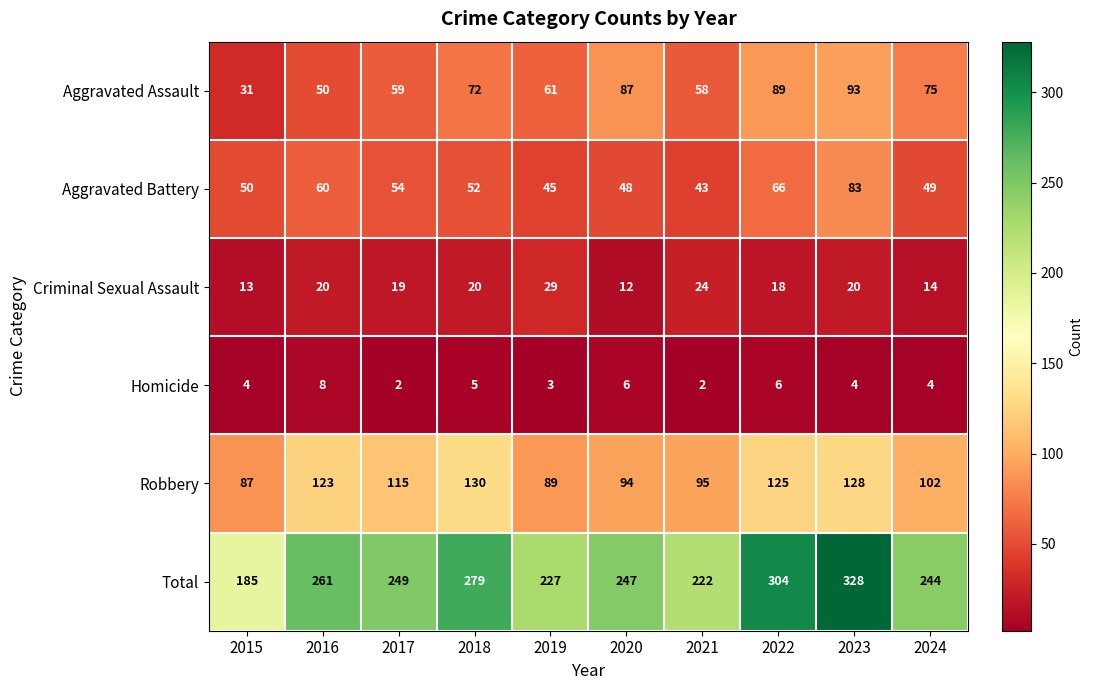

At which category is the sum across all series the highest?

2023